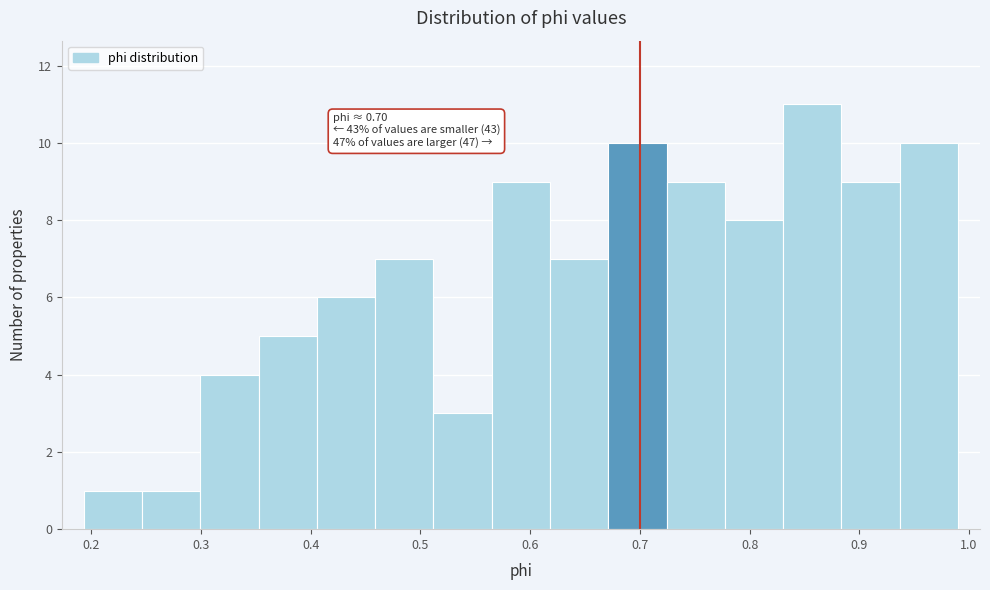

Over which range of the x-axis is the bar tallest?

0.83 to 0.88